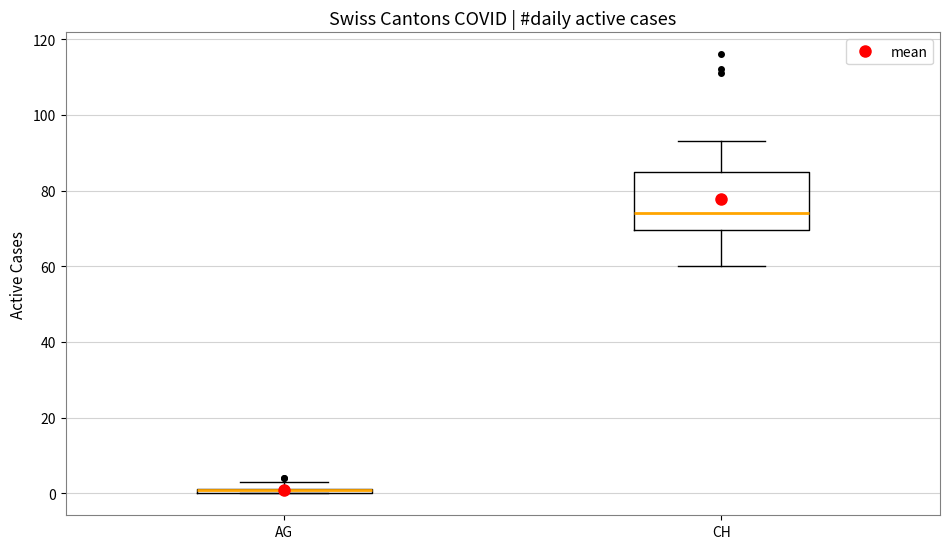

Which box is the tallest, from its lower edge to its upper edge?

CH